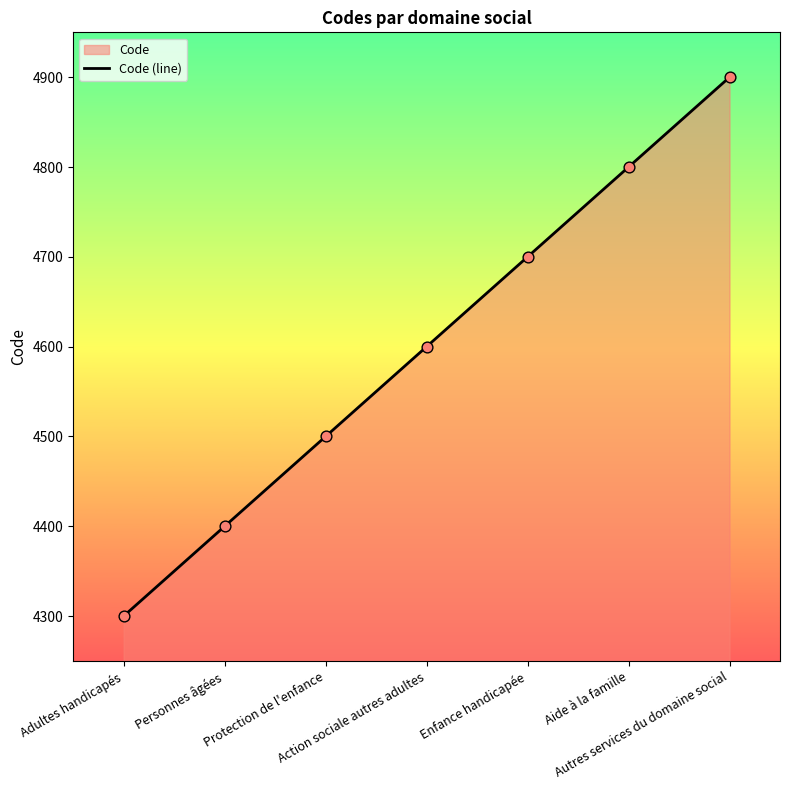

Approximately how many times larger is the value at Adultes handicapés compared to Personnes âgées?

1.0